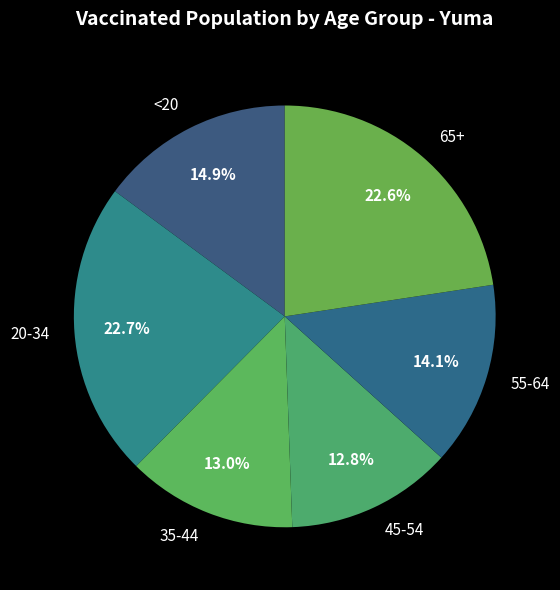

Is it true that 35-44 is 13% of the pie?

True